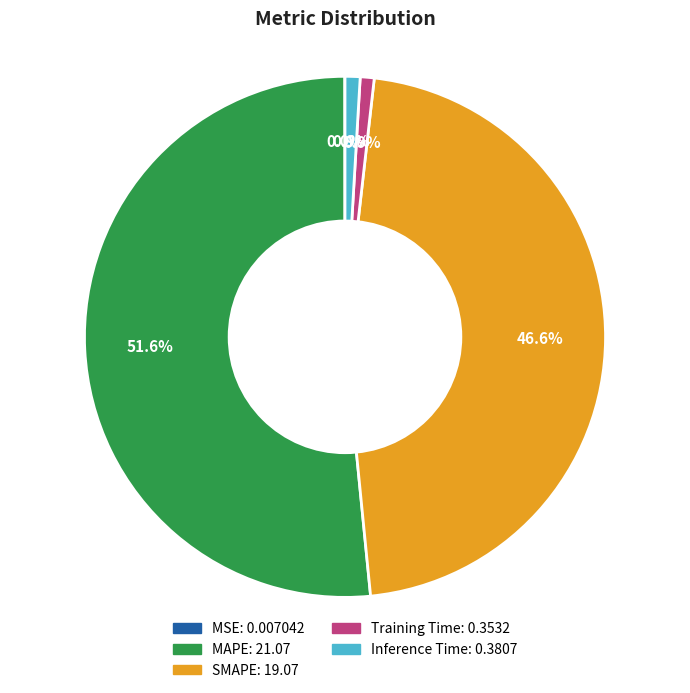

Between MAPE and Inference Time, which is larger?

MAPE